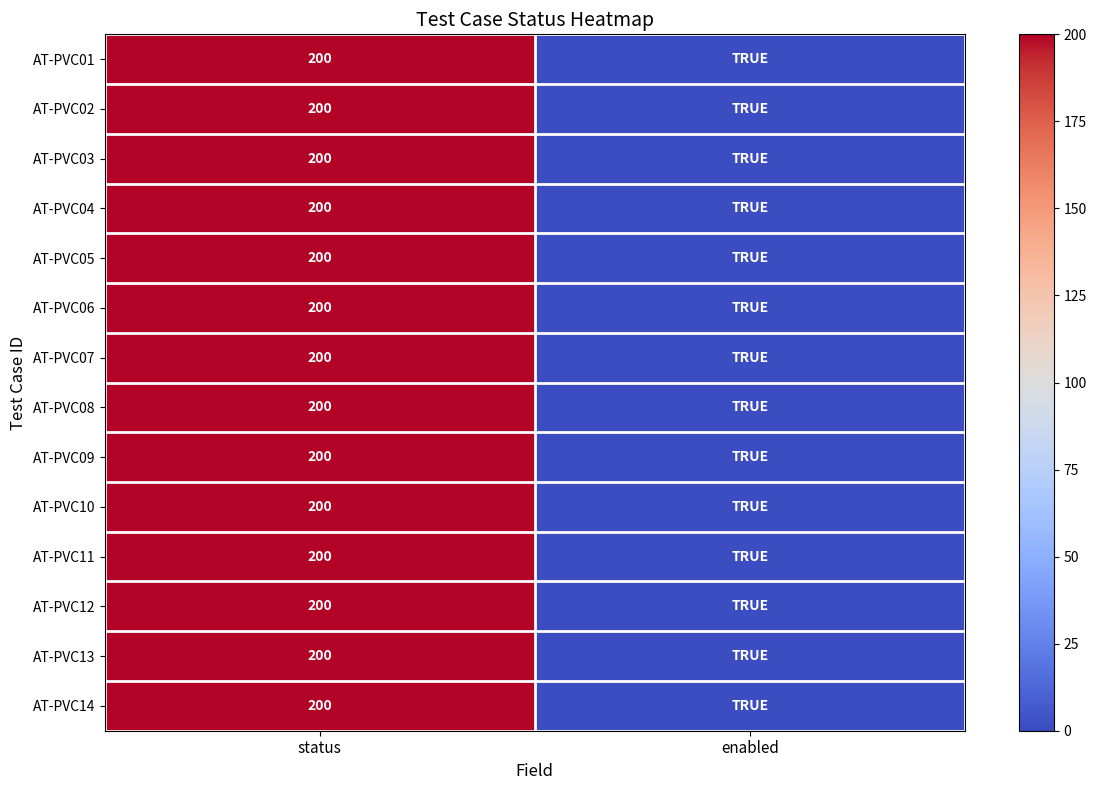

True or false: AT-PVC05 has a value of 88 at status.

False